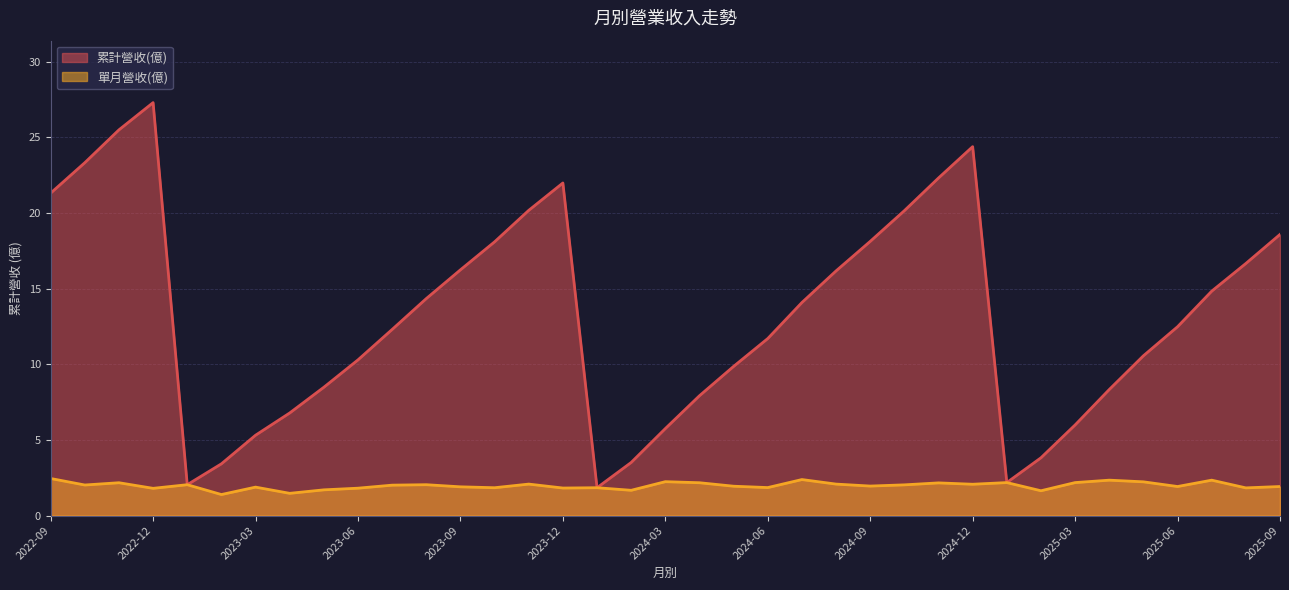

How many values in the 單月營收(億) series exceed 2?

19